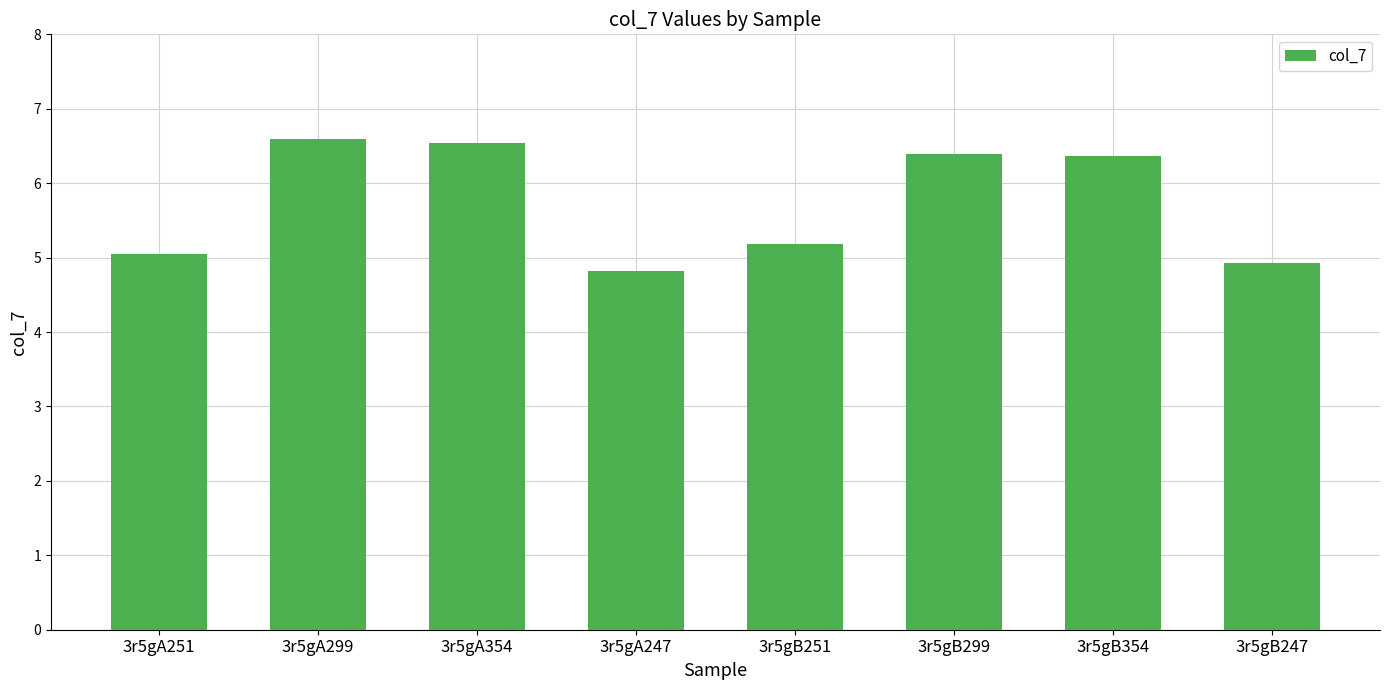

What is the sum of the values at 3r5gA299 and 3r5gB251?

11.8